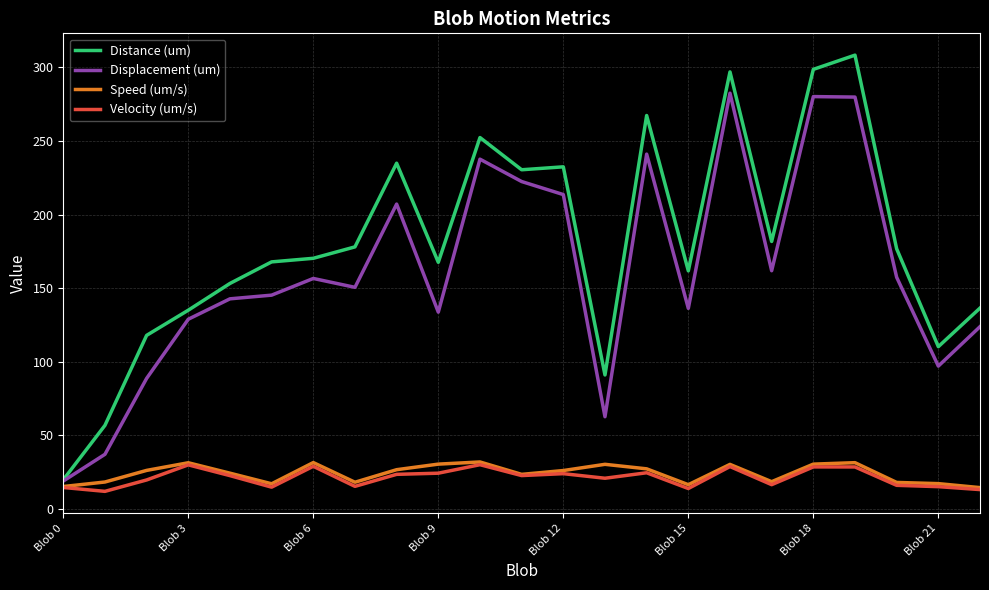

What is the minimum value shown in the chart?

12.0